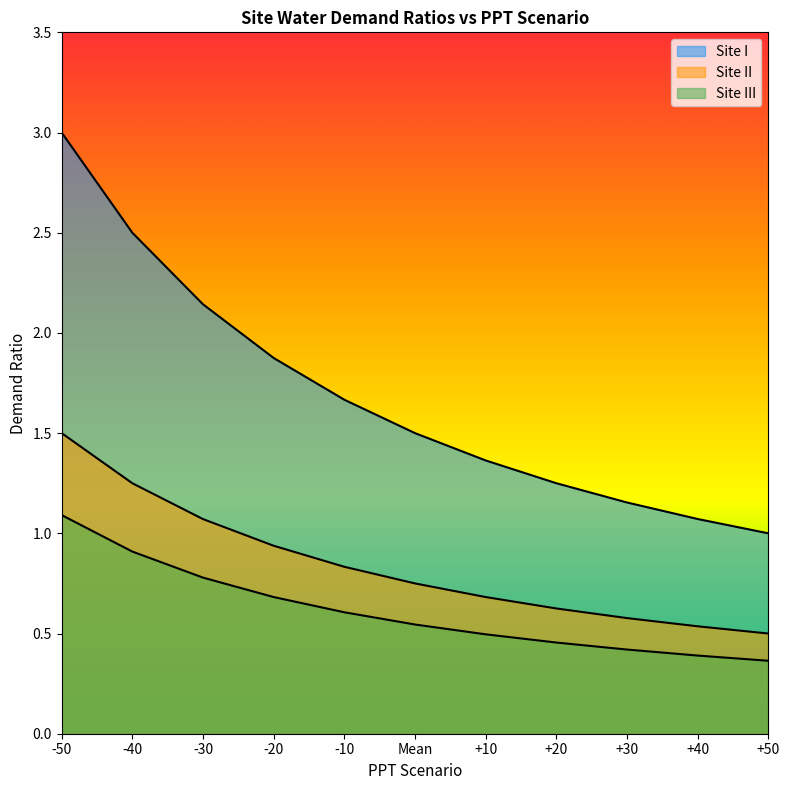

Between +10 and +40, which series saw the biggest shift?

Site I